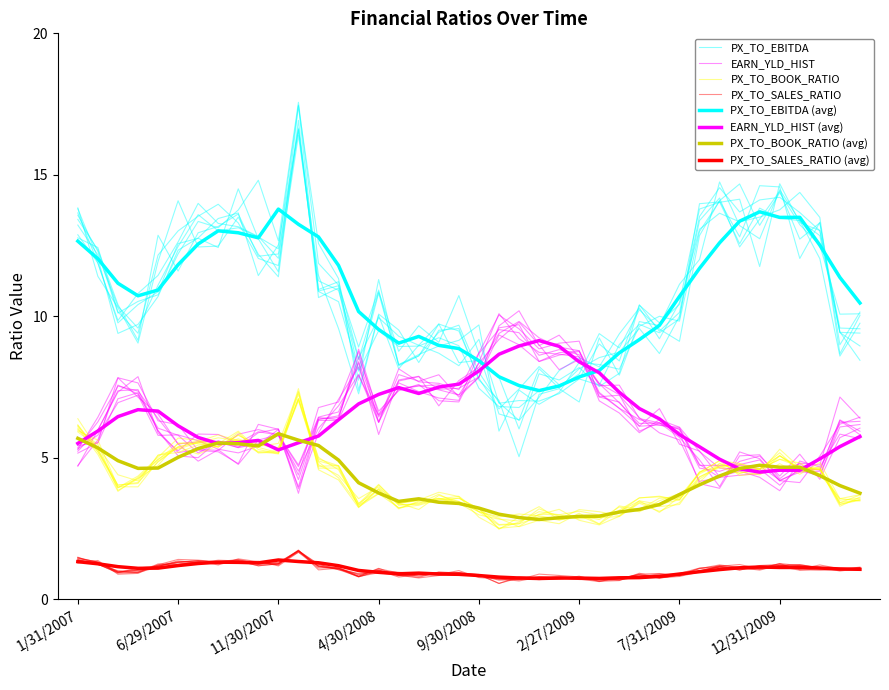

How many values in the PX_TO_SALES_RATIO series exceed 1?

21